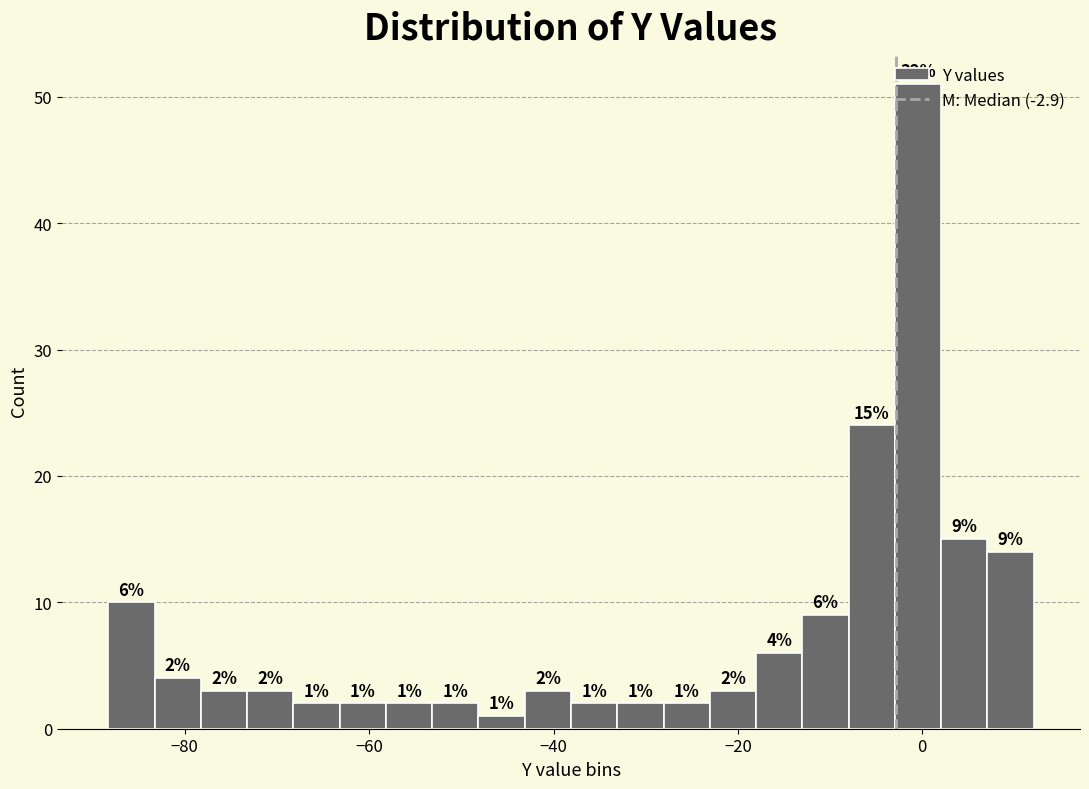

Read against the x-axis, roughly where is the centre of the tallest bar?

0